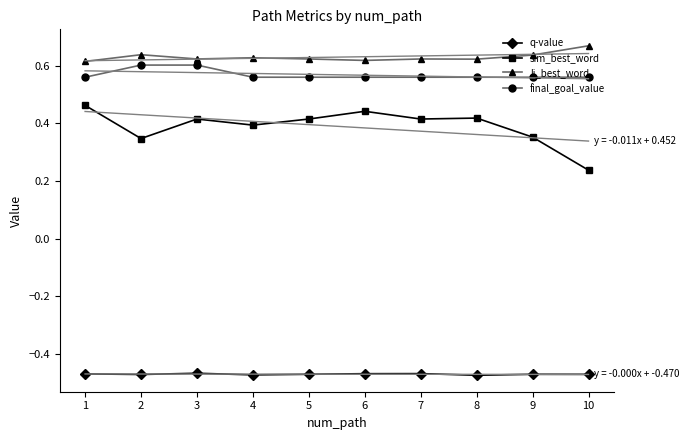

Count the li_best_word values in the range 0 to 1.

10